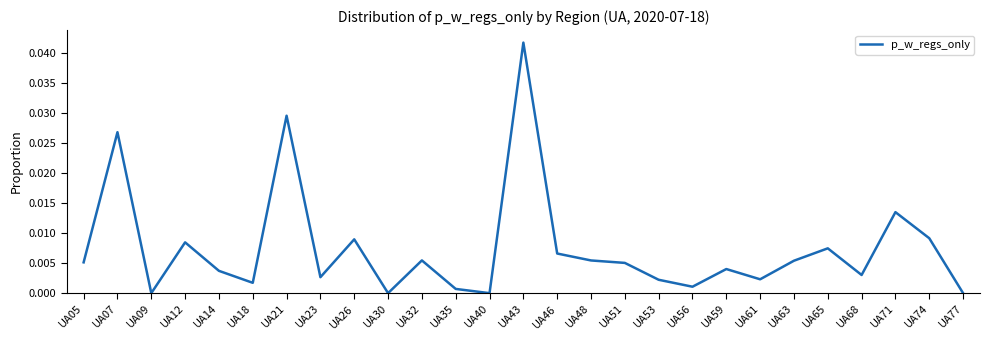

How many series are shown in this chart?

1